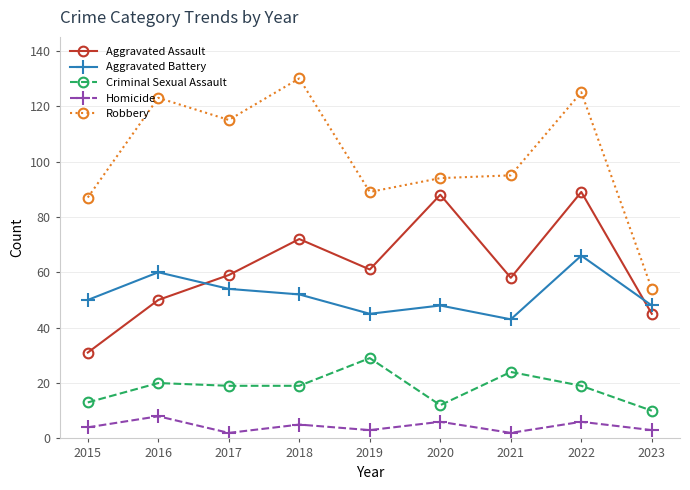

At which category does the chart reach its peak across all series?

2018